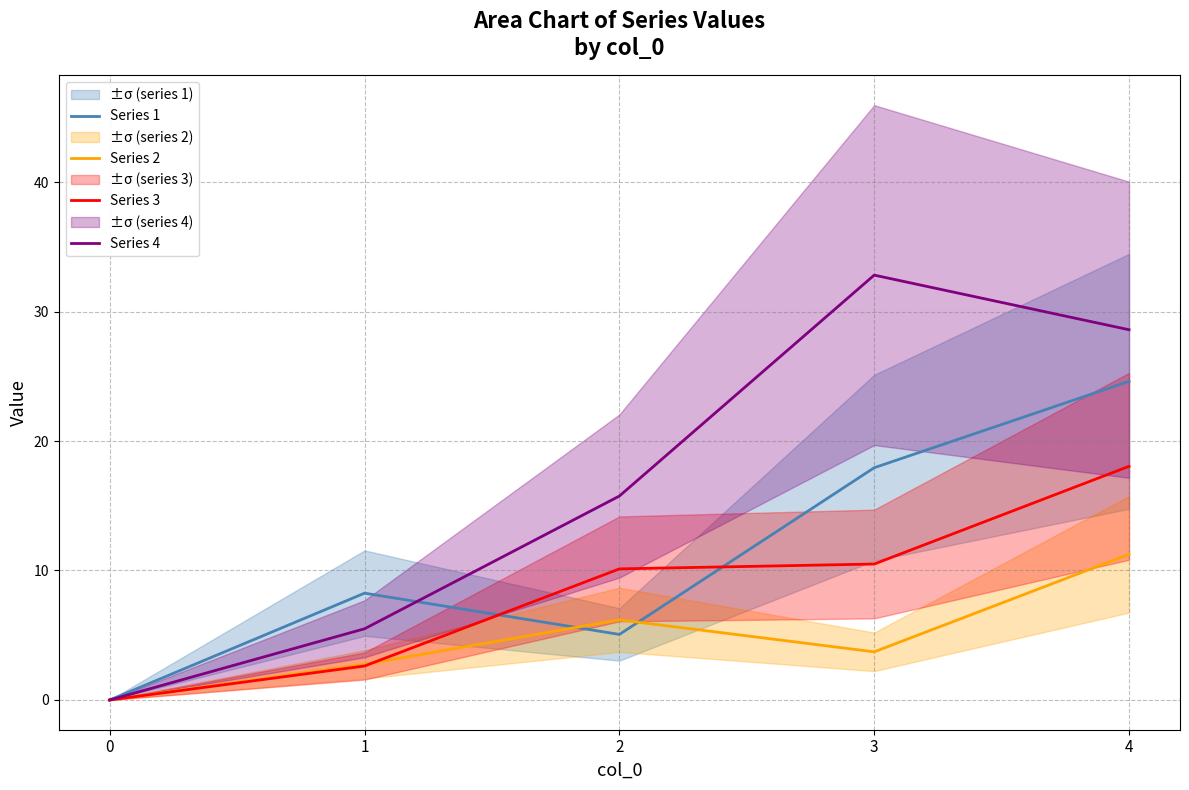

The value of Series 1 at 0 is 12.9. True or false?

False